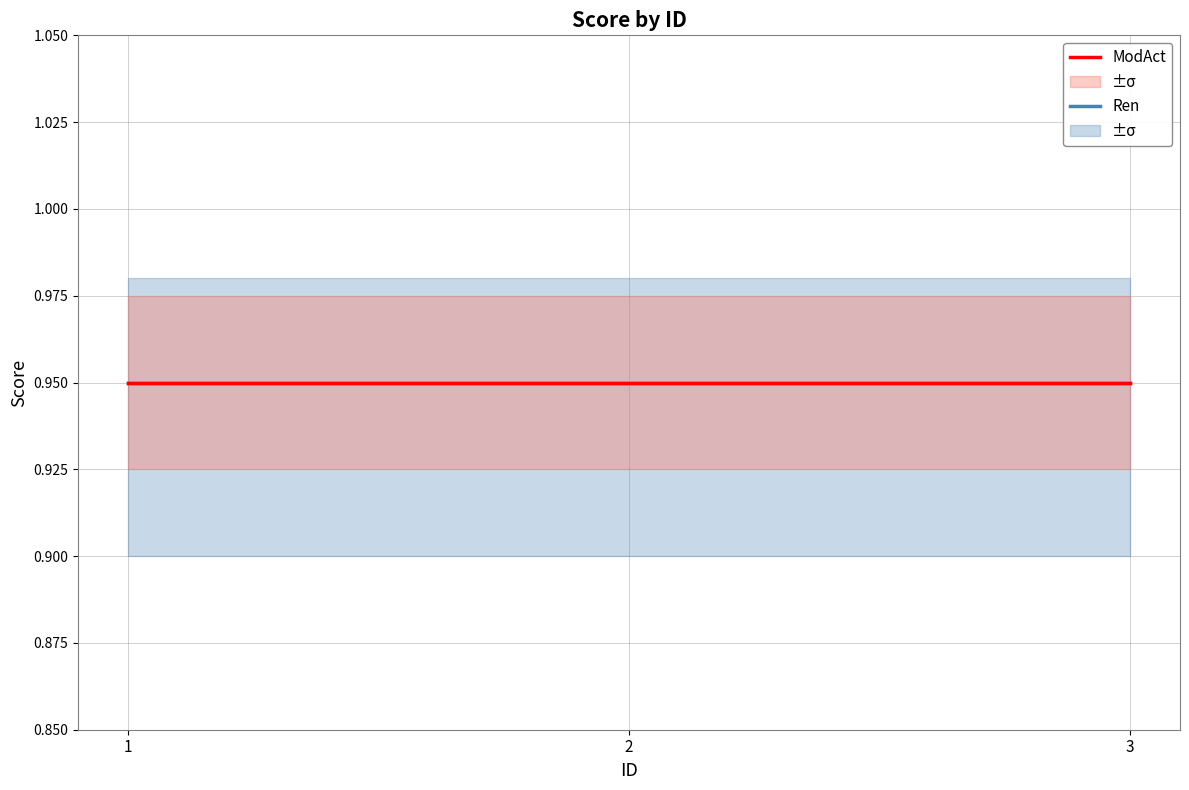

What is the sum of all Score_upper values?

2.9